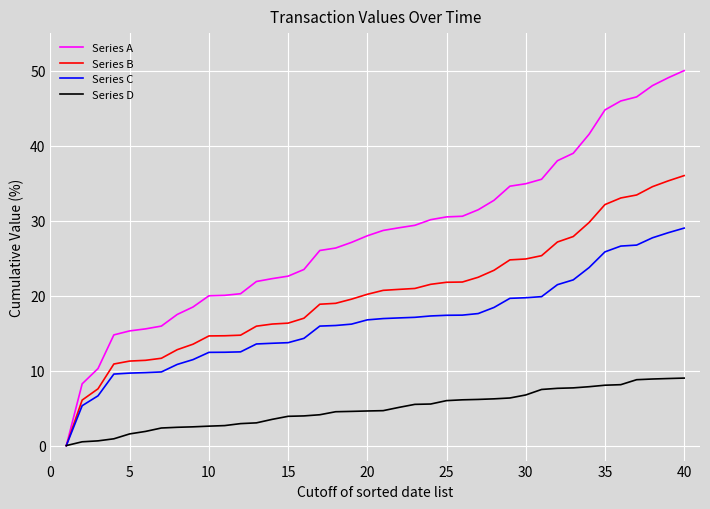

What is the highest value of the Series C series?

29.0